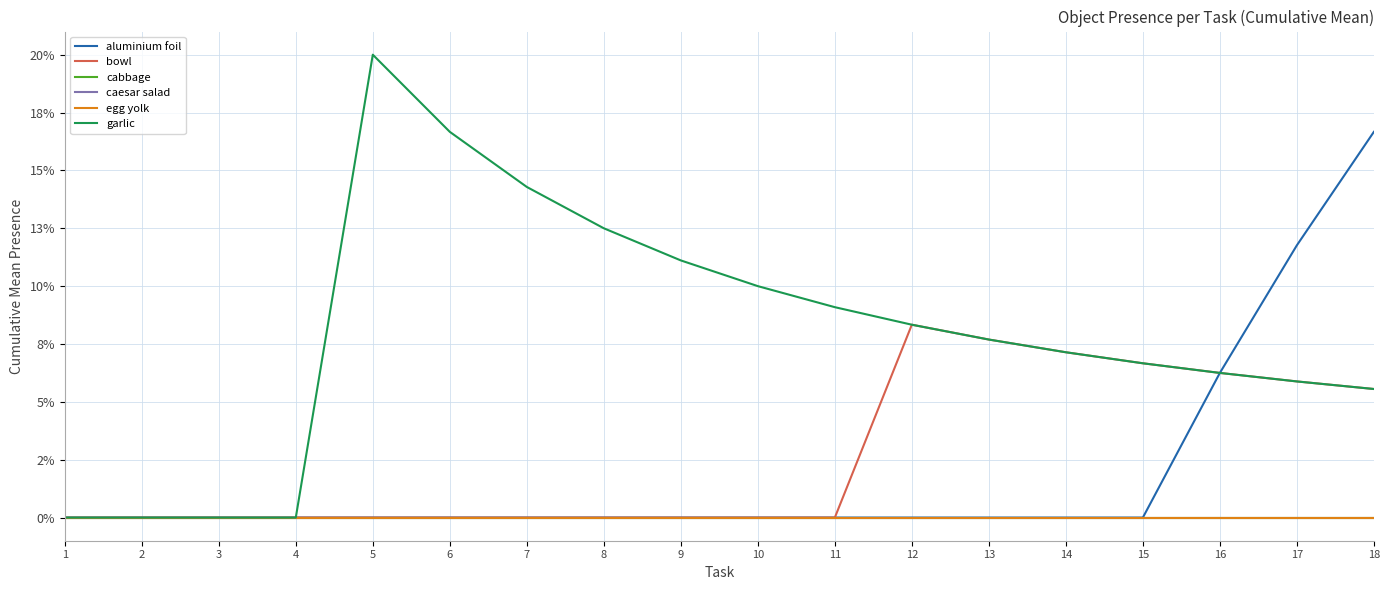

Between 3 and 1, which is larger?

3